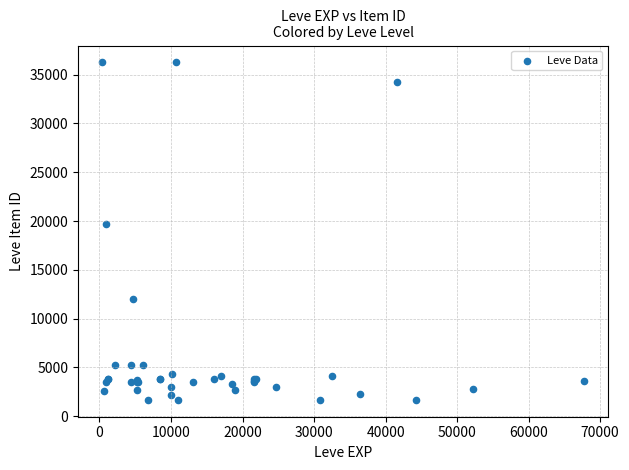

What Y value in the scatter plot is closest to 18967?

19744